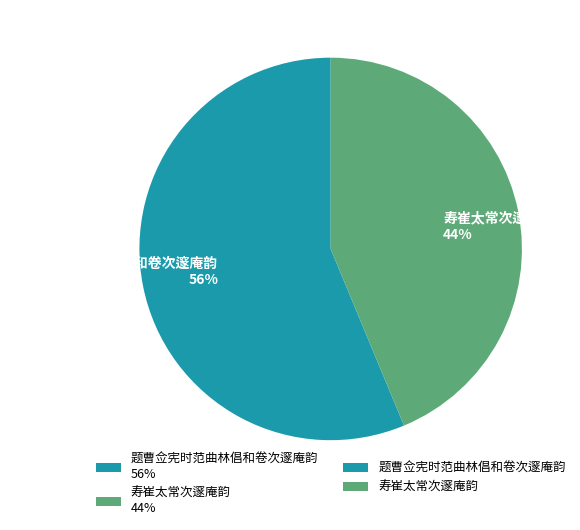

Which category has the biggest portion of the pie?

题曹佥宪时范曲林倡和卷次邃庵韵